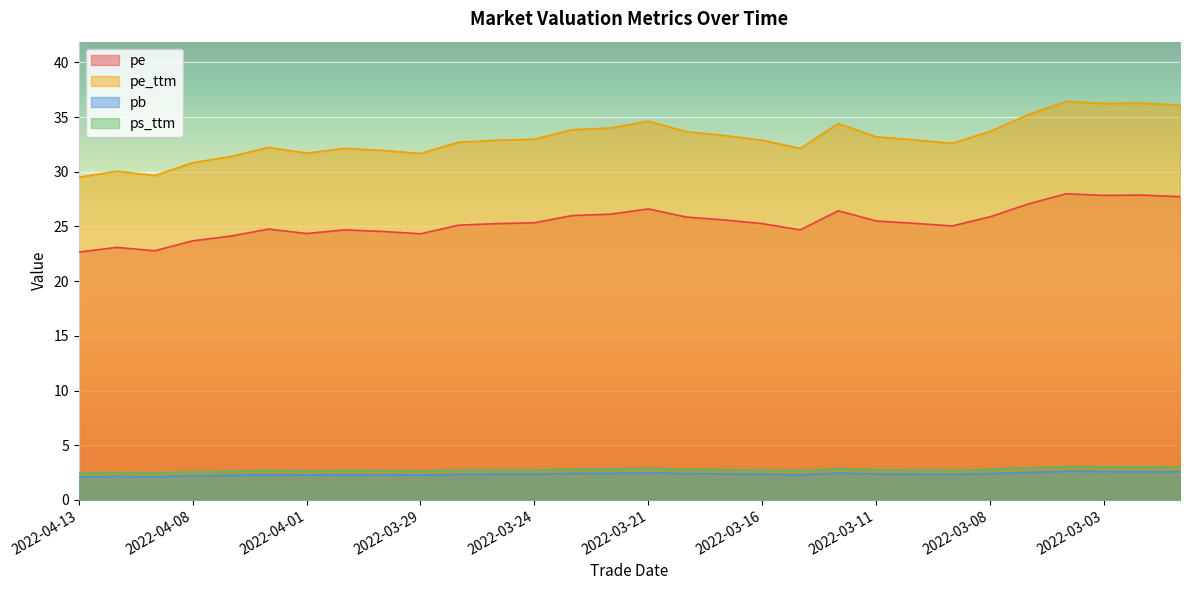

How many values in the pe_ttm series are below 32?

8